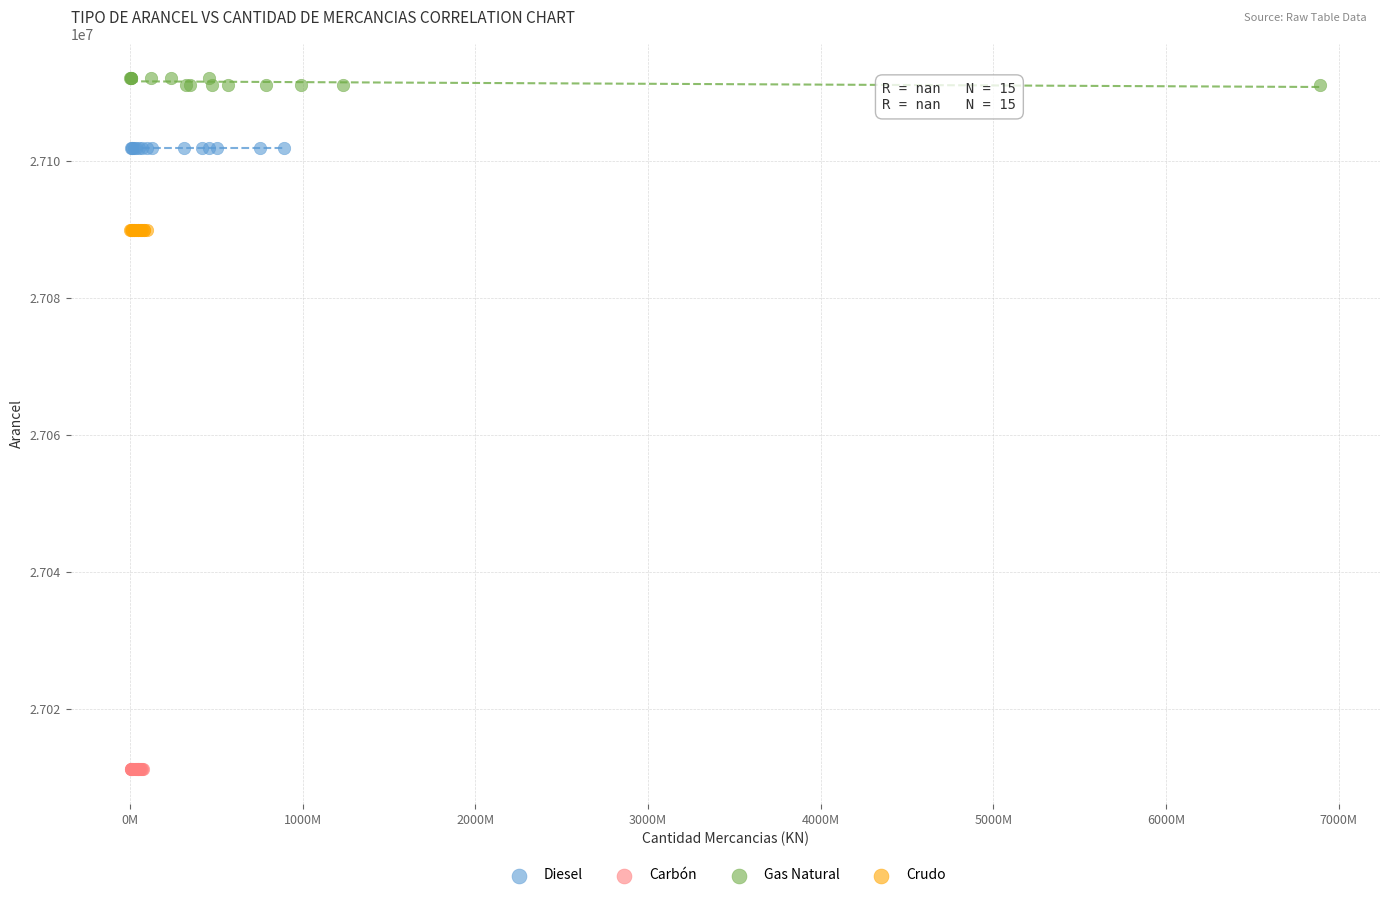

Which series contains the lowest Y value?

Carbón